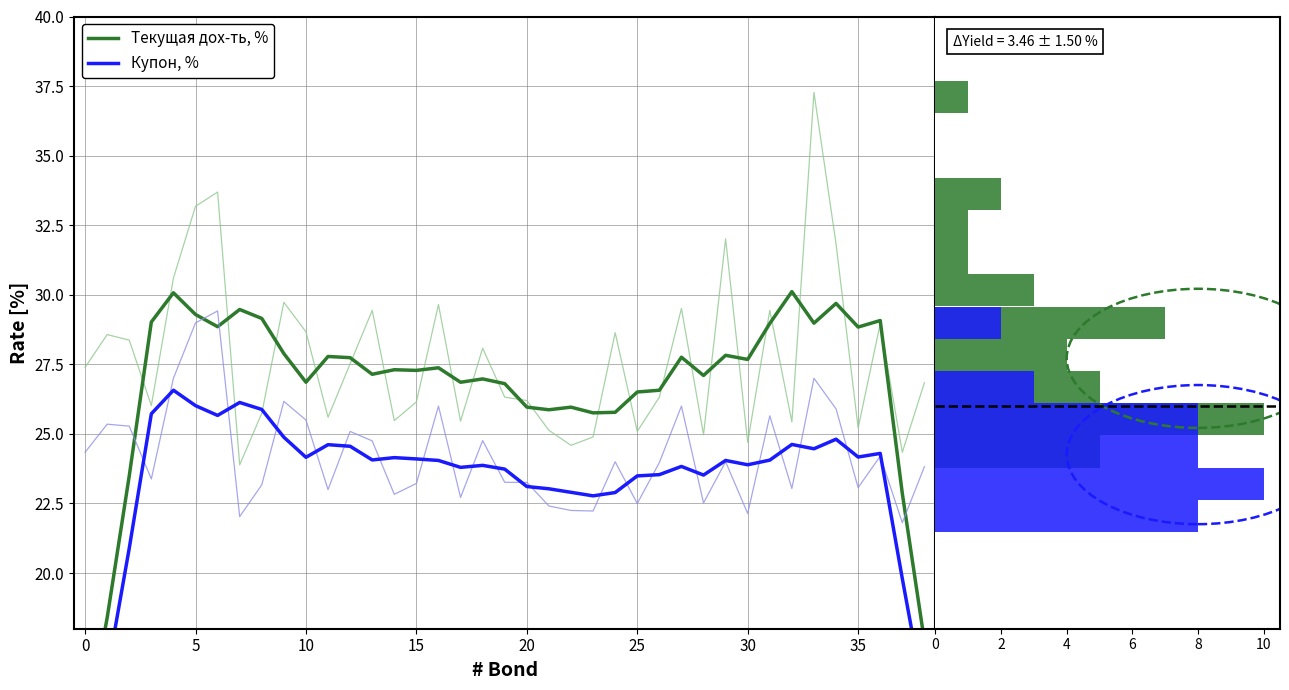

At how many categories does at least one series exceed 28?

12